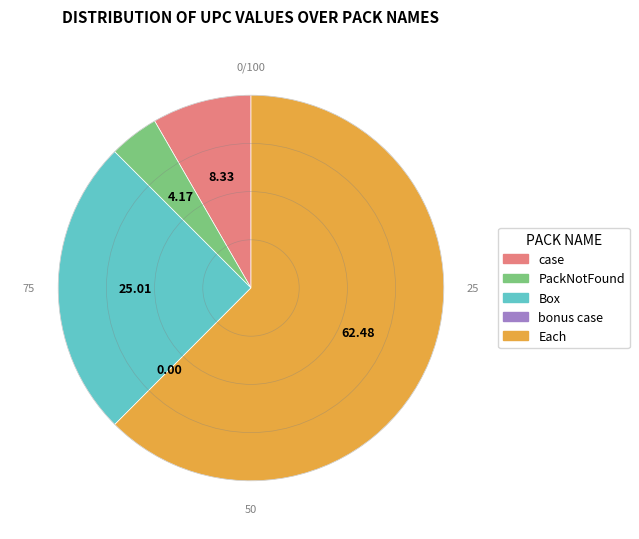

Do Box and case together represent more than half of the pie?

No